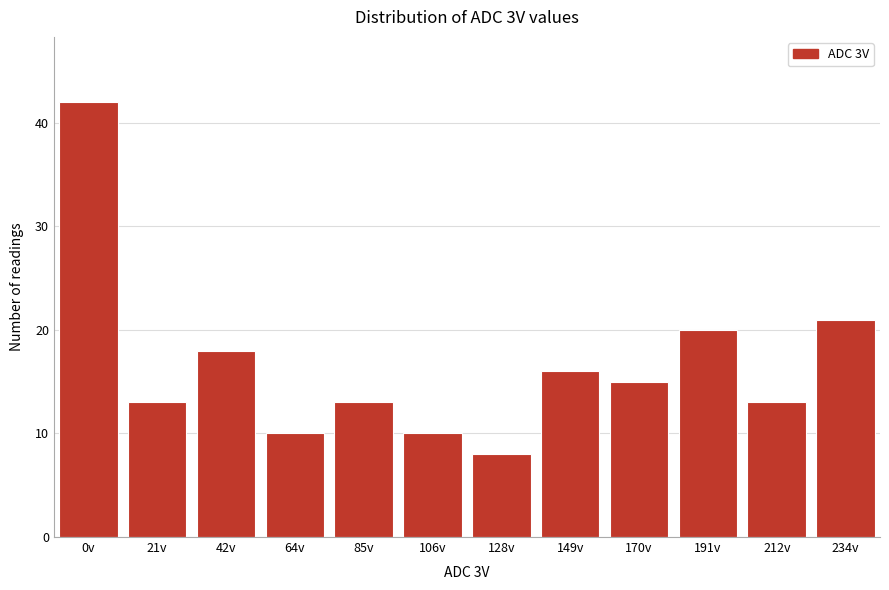

Reading right to left, extract all data points from this chart.

21	13	20	15	16	8	10	13	10	18	13	42